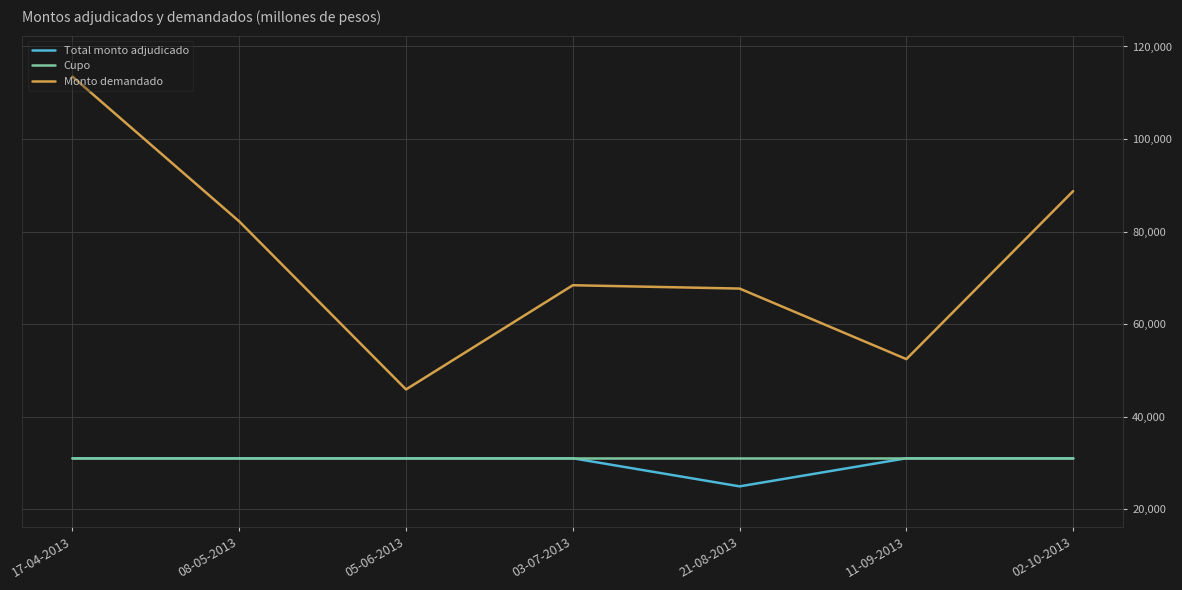

True or false: Cupo has a value of 48556 at 11-09-2013.

False